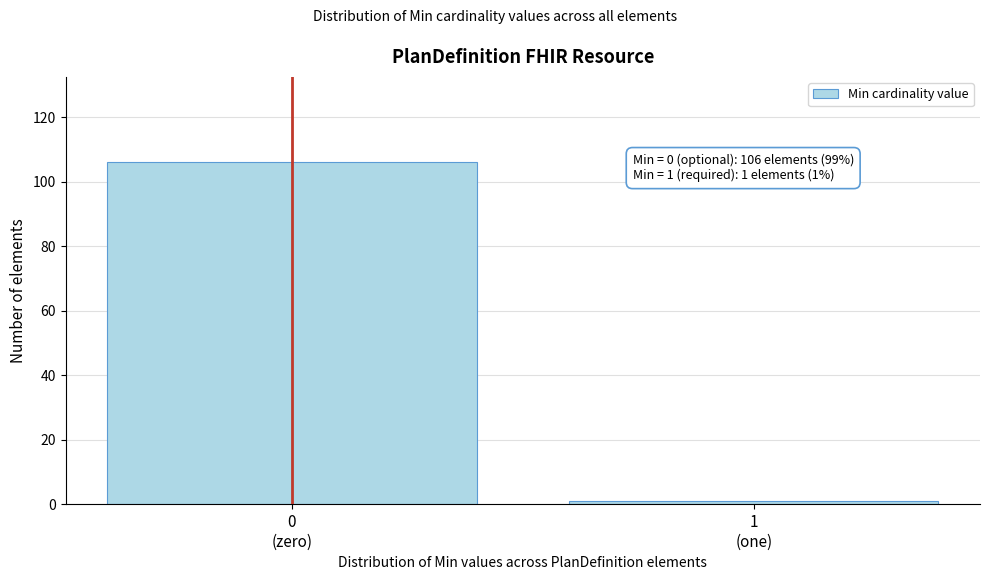

Reading left to right, extract all data points from this chart.

106	1